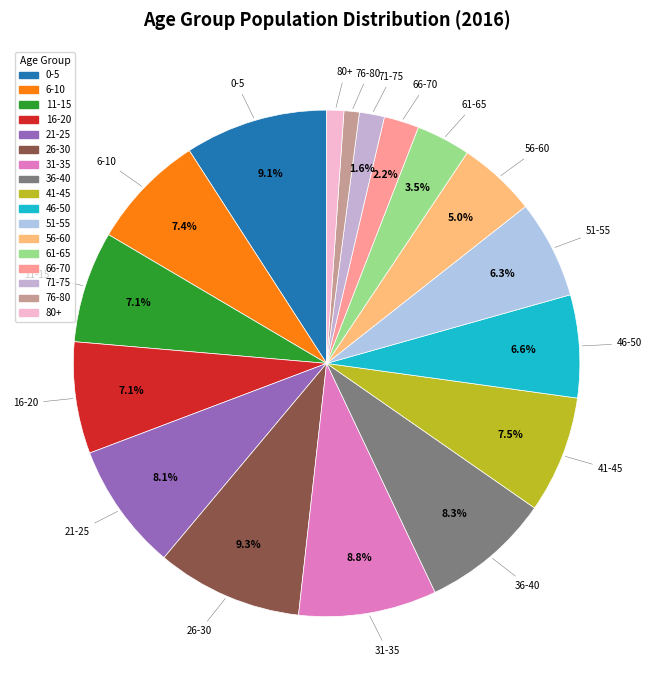

Approximately how many times larger is the value at 61-65 compared to 76-80?

3.5